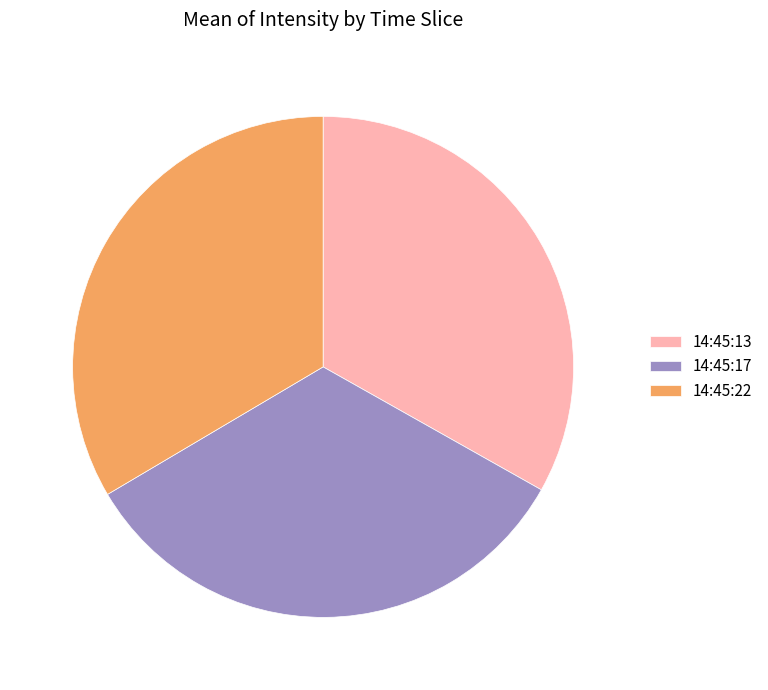

Do 14:45:22 and 14:45:17 together represent more than half of the pie?

Yes